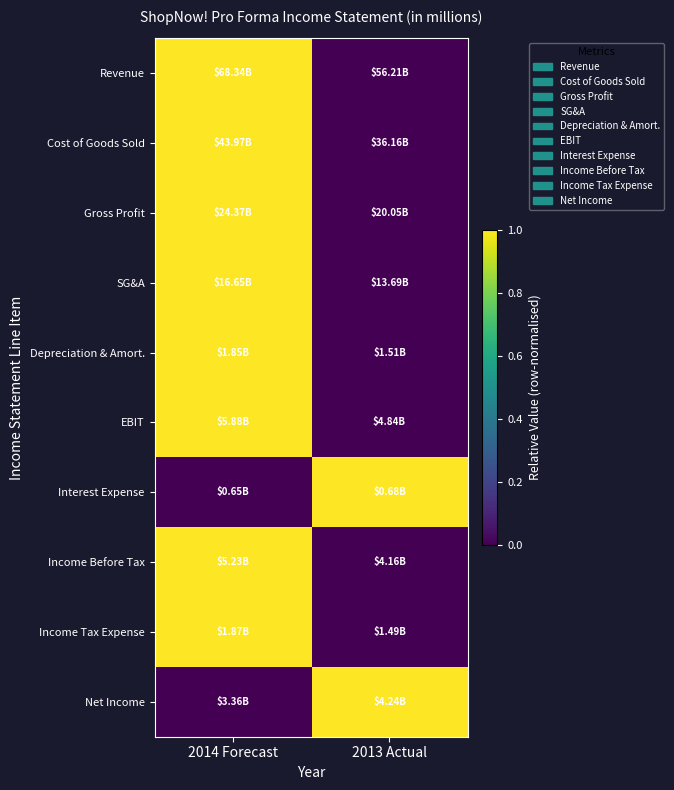

Which series has the largest range (max minus min)?

Revenue